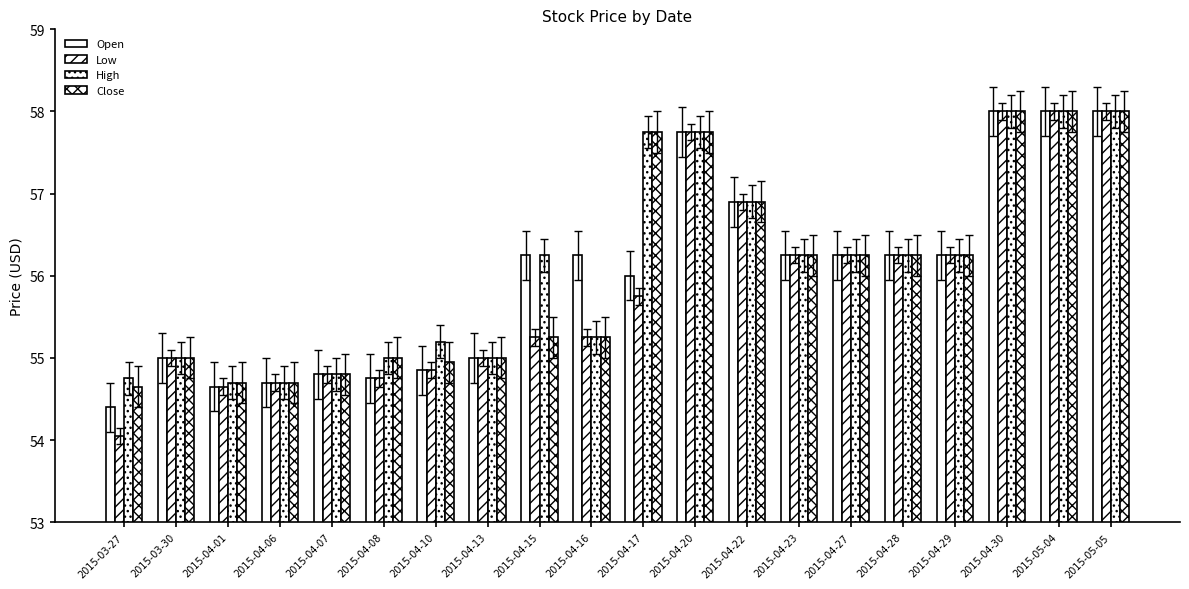

Are the bars horizontal?

No